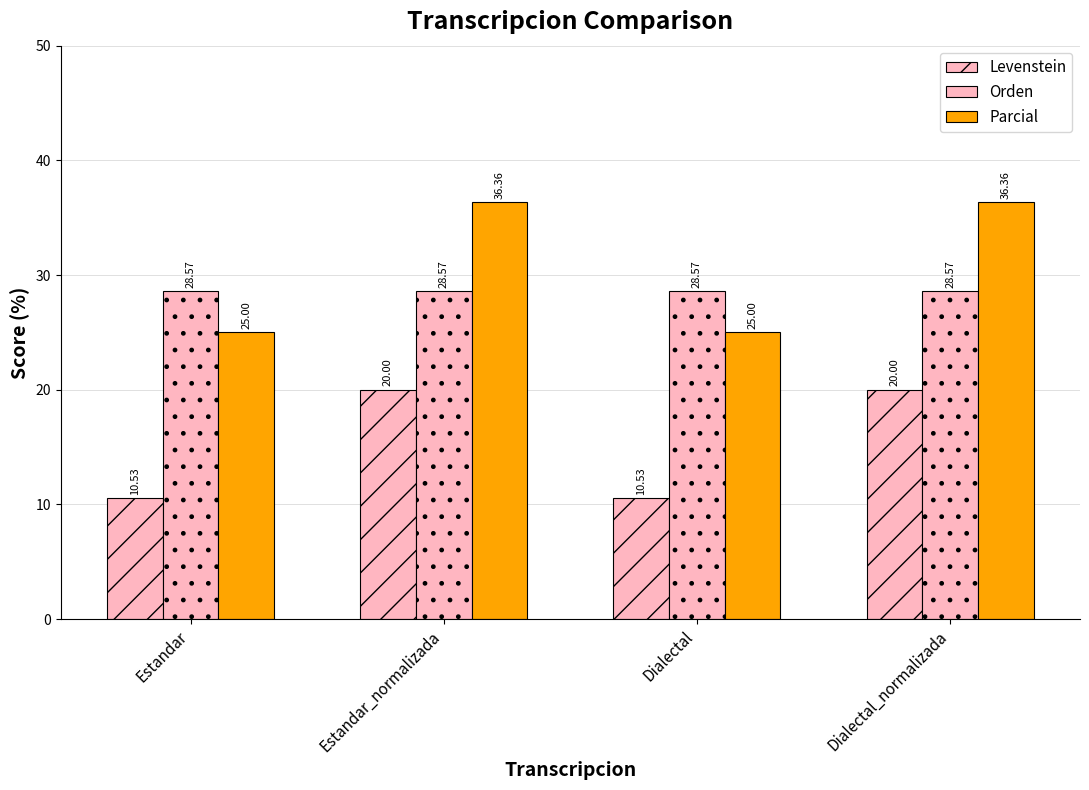

What is the value of the Parcial bar at the 3rd from the left?

25.0